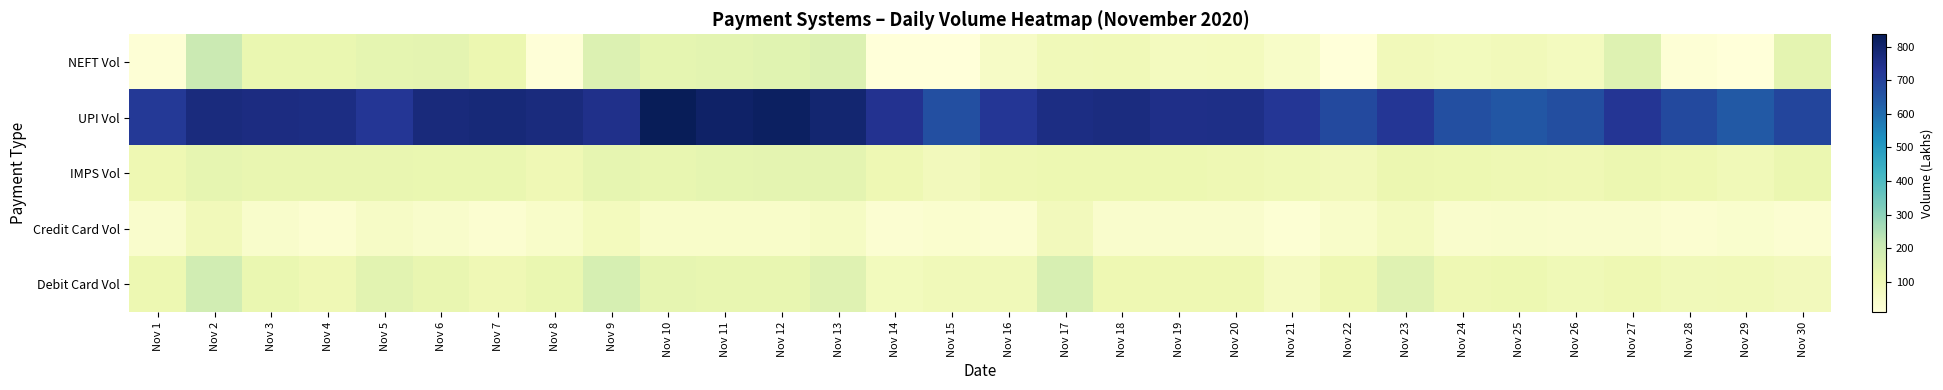

Count the number of data series in this chart.

5